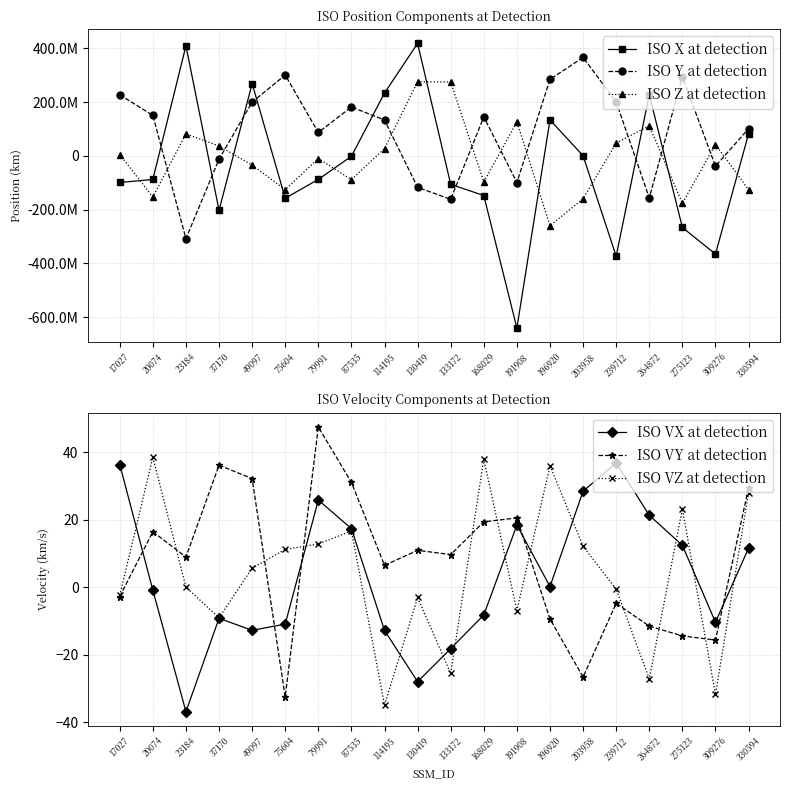

What is the difference between the ISO VZ at detection values at 114195 and 264872?

7.8